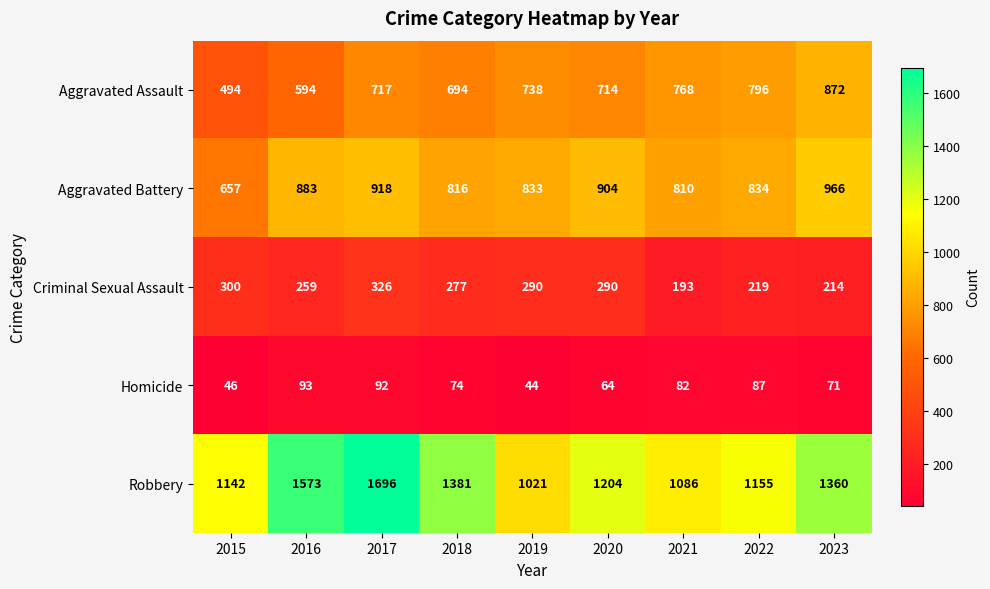

Where does the Aggravated Battery series first go above 834?

2016